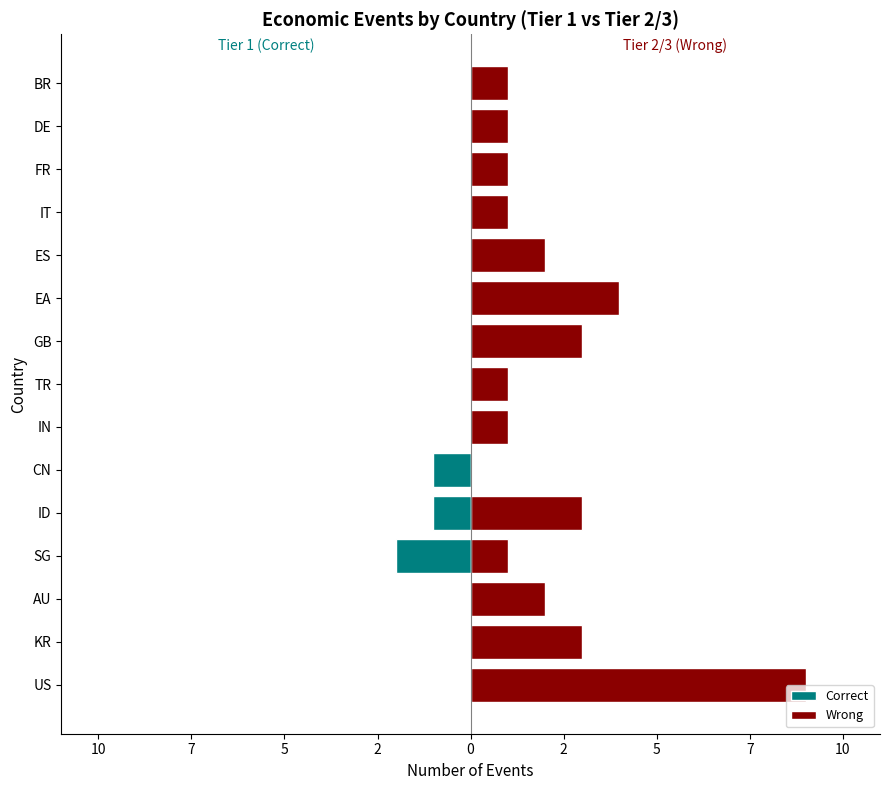

Reading left to right, transcribe all the data shown in this chart.

Correct: 0	0	0	-2	-1	-1	0	0	0	0	0	0	0	0	0
Wrong: 9	3	2	1	3	0	1	1	3	4	2	1	1	1	1